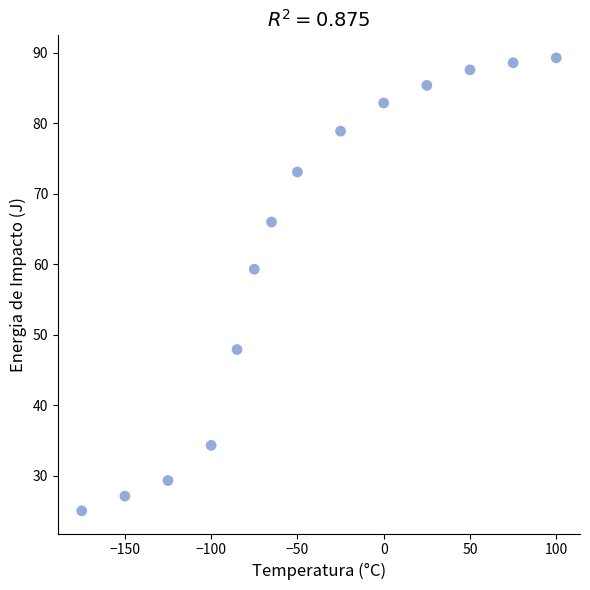

What Y value in the scatter plot is closest to 57?

59.3